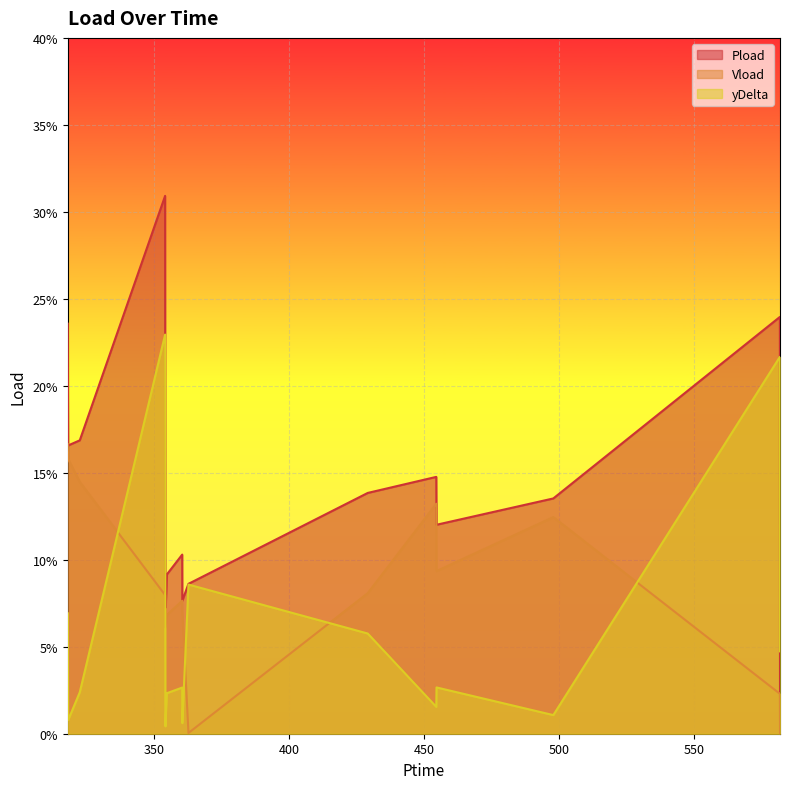

The value of Vload at 350 is 0.1. True or false?

False